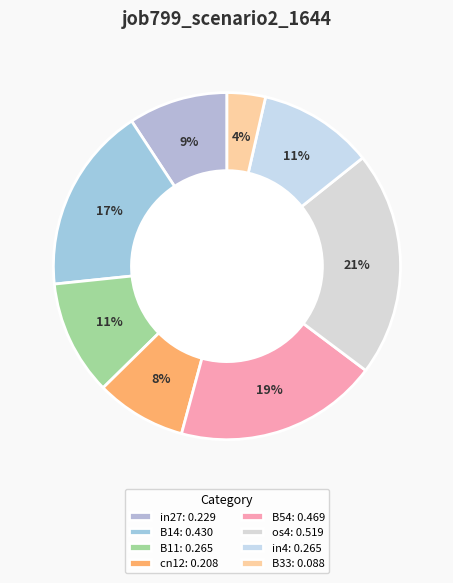

Do in4 and os4 together represent more than half of the pie?

No